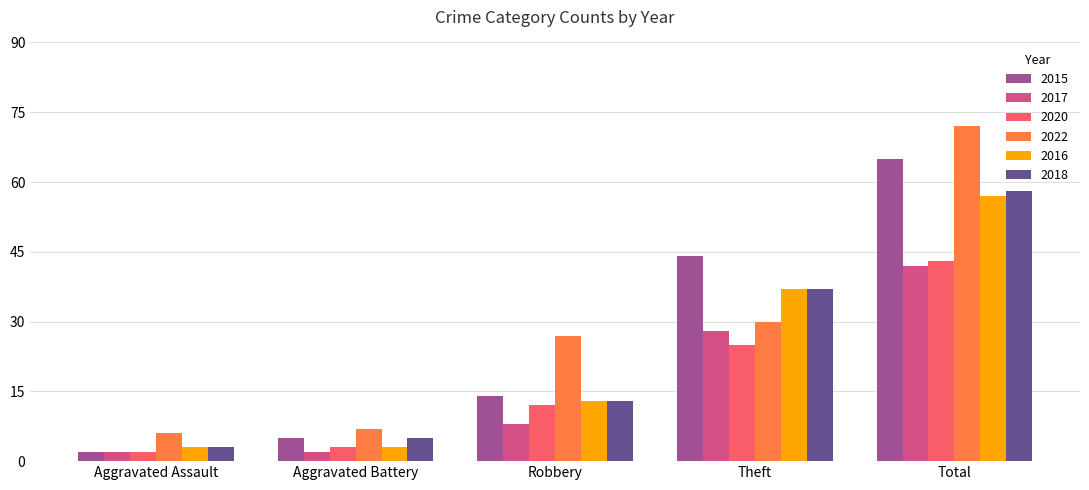

At how many categories does at least one series exceed 53?

1